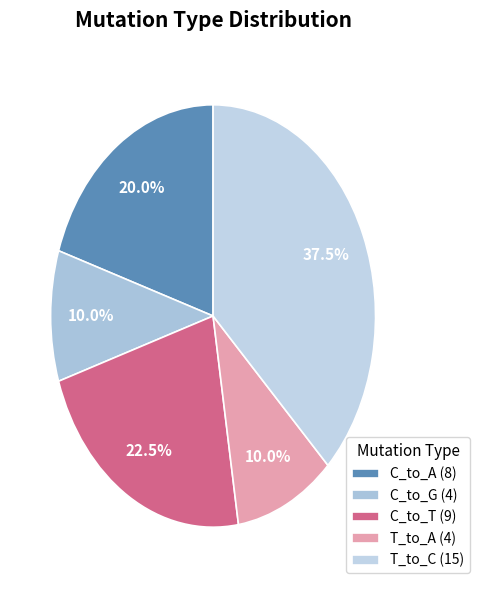

What is the largest slice in the pie chart?

T_to_C (15)